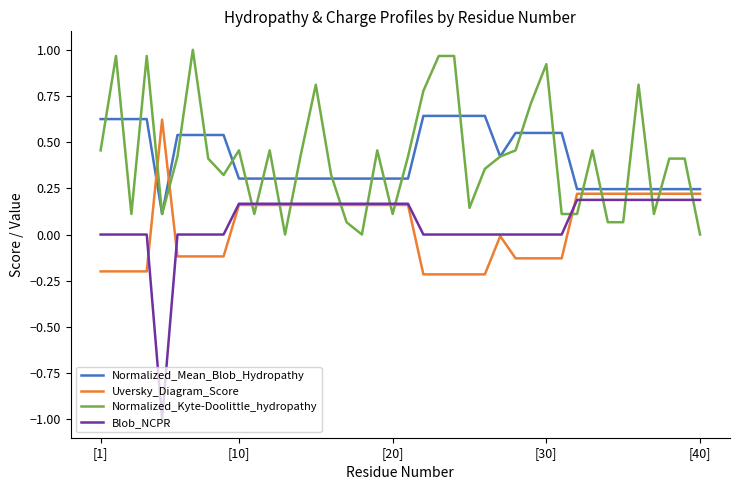

Does the chart have visible grid lines?

No